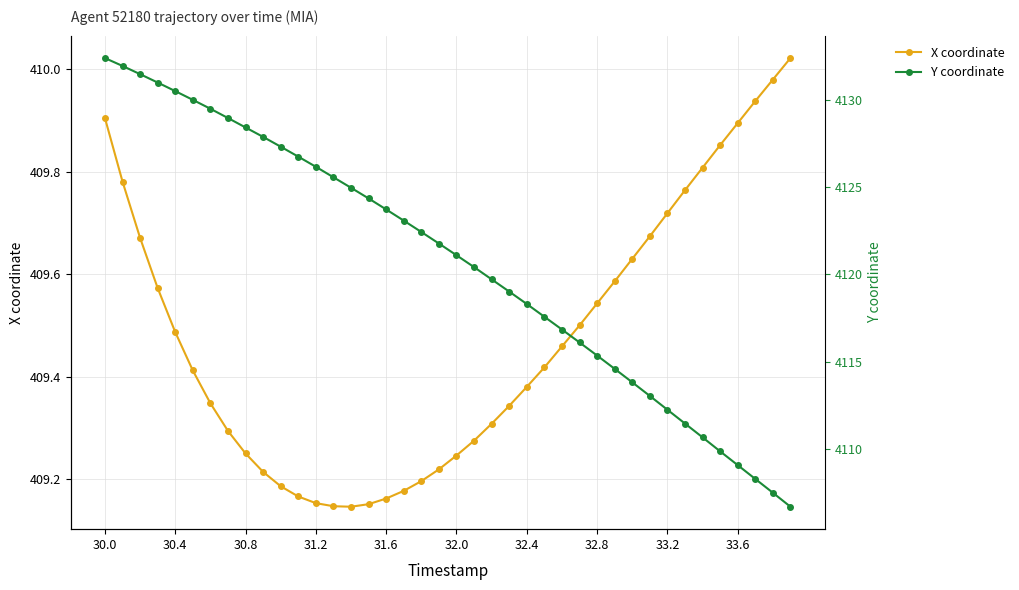

At 32.4, list the series in order from smallest to largest.

X coordinate, Y coordinate